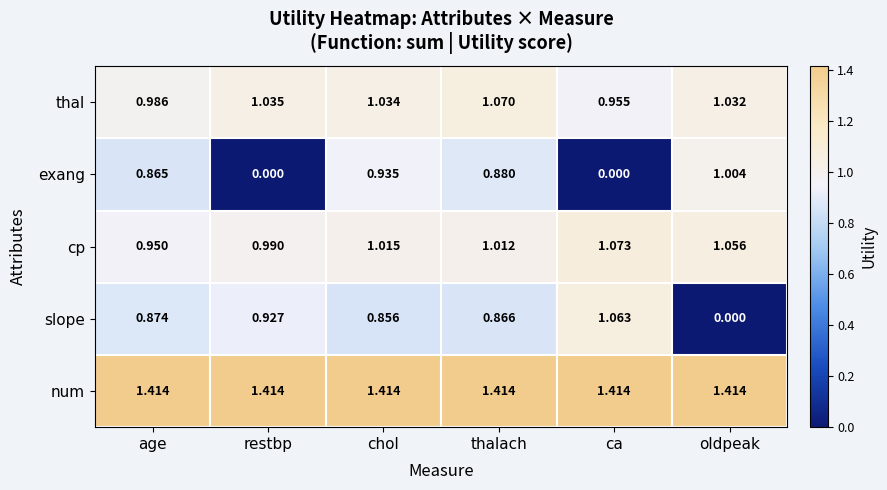

Which series has the largest range (max minus min)?

slope